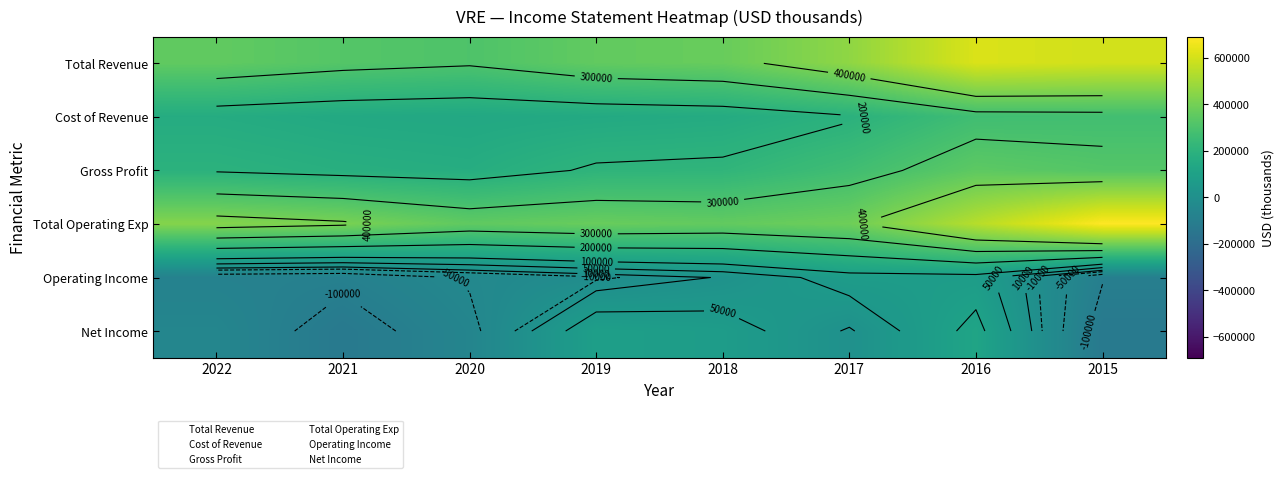

What is the difference between the Net Income values at 2019 and 2022?

143500